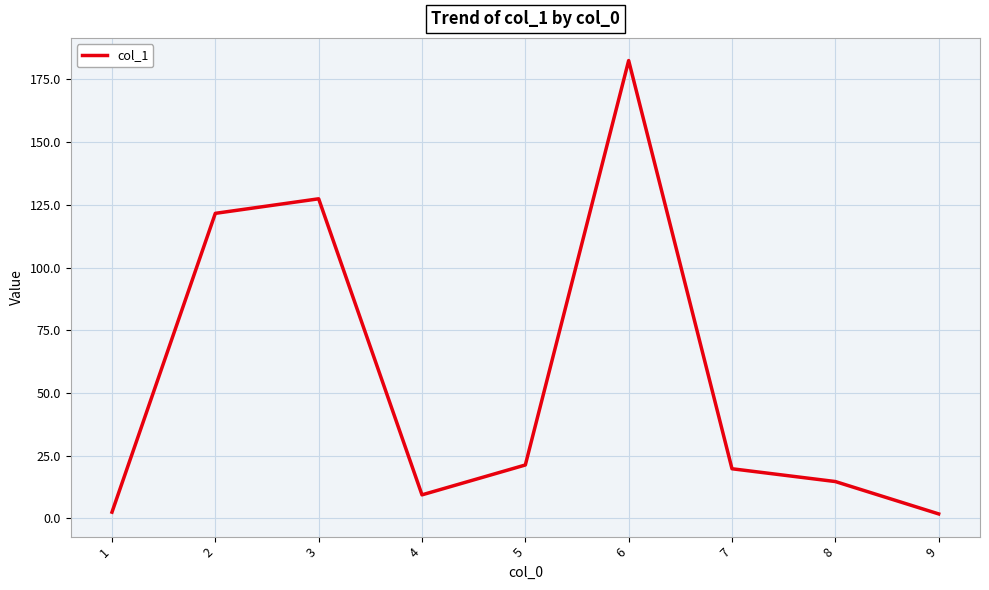

What is the maximum value shown in the chart?

182.5